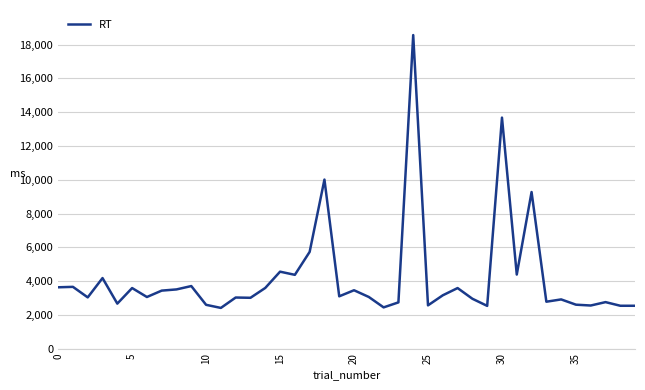

How many lines are shown in the chart?

1